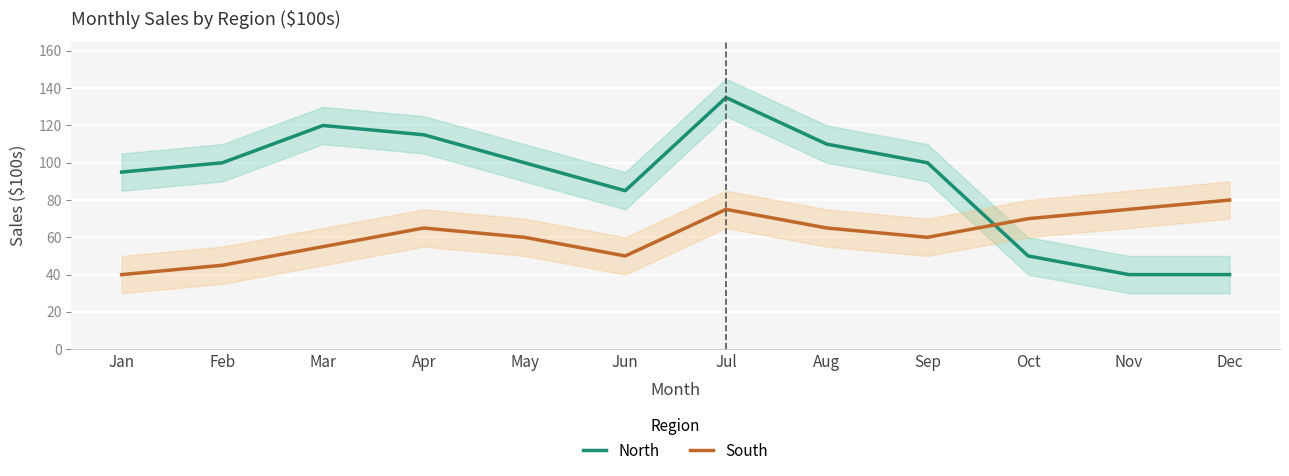

Reading right to left, list all the values displayed in this chart.

North: Dec=40	Nov=40	Oct=50	Sep=100	Aug=110	Jul=135	Jun=85	May=100	Apr=115	Mar=120	Feb=100	Jan=95
South: Dec=80	Nov=75	Oct=70	Sep=60	Aug=65	Jul=75	Jun=50	May=60	Apr=65	Mar=55	Feb=45	Jan=40